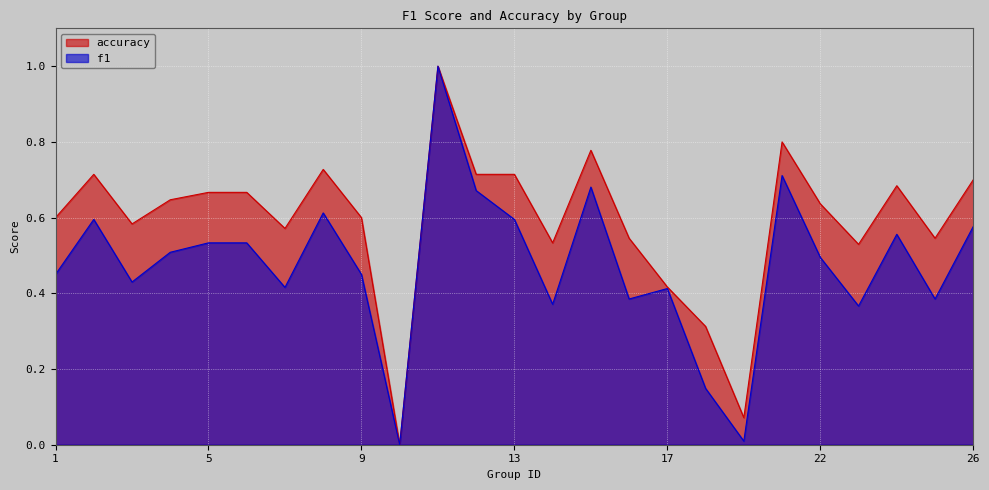

Is the value of f1 at 2 greater than the value of accuracy at 2?

No